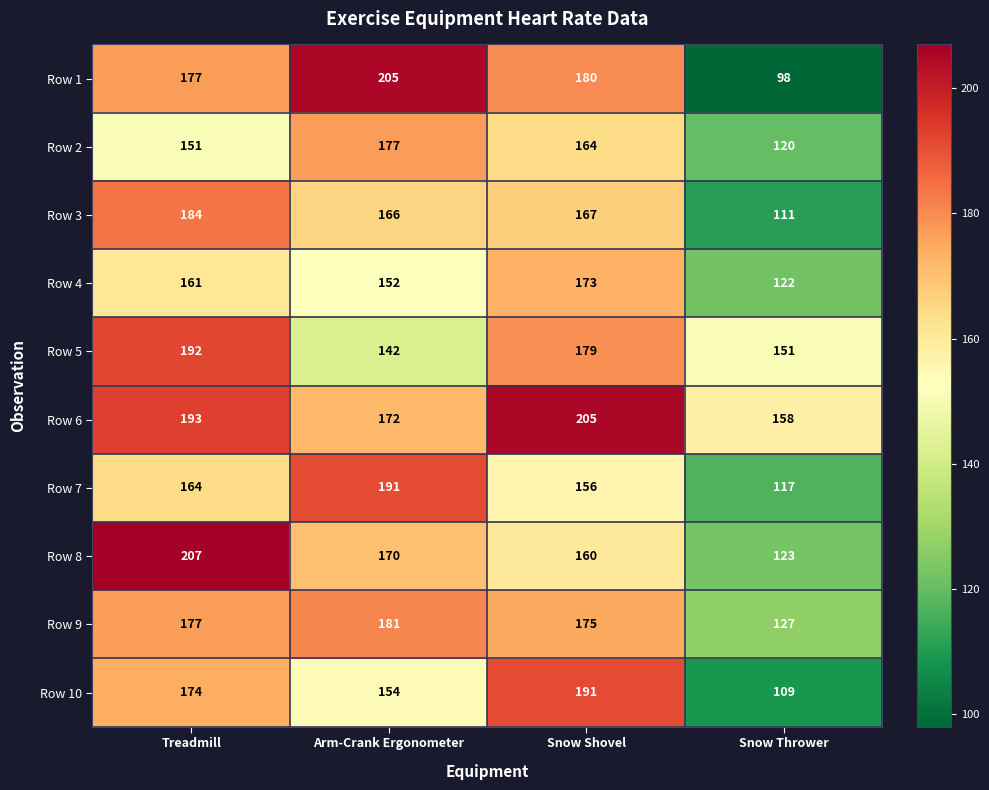

What is the minimum value for Row 7?

117